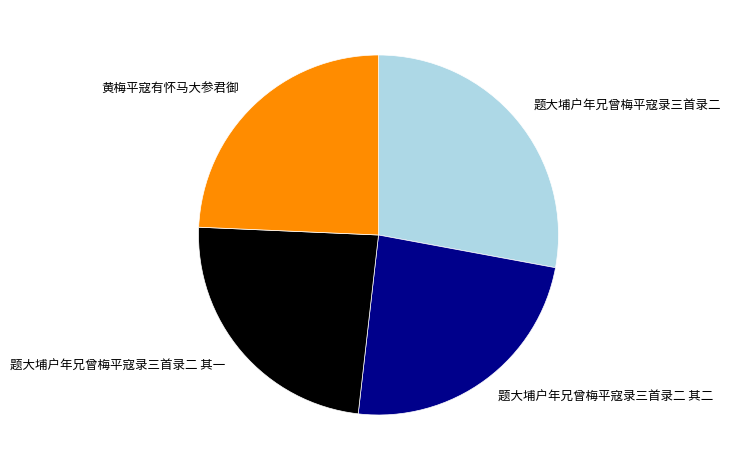

Between 题大埔户年兄曾梅平寇录三首录二 and 黄梅平寇有怀马大参君御, which is larger?

题大埔户年兄曾梅平寇录三首录二